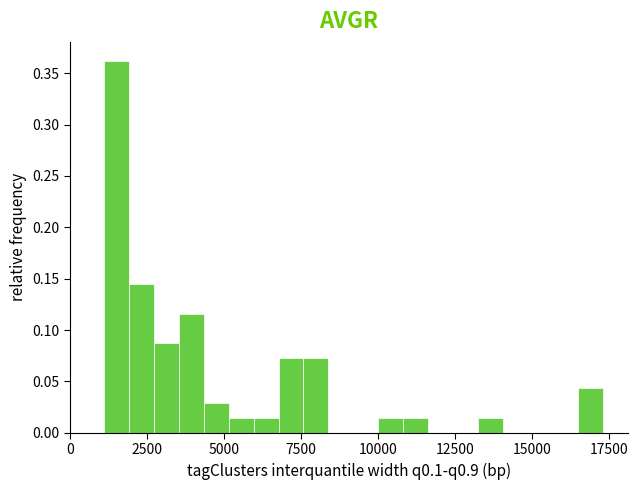

Around what value on the x-axis is the tallest bar? Give the approximate position of its centre, as read against the axis.

1500